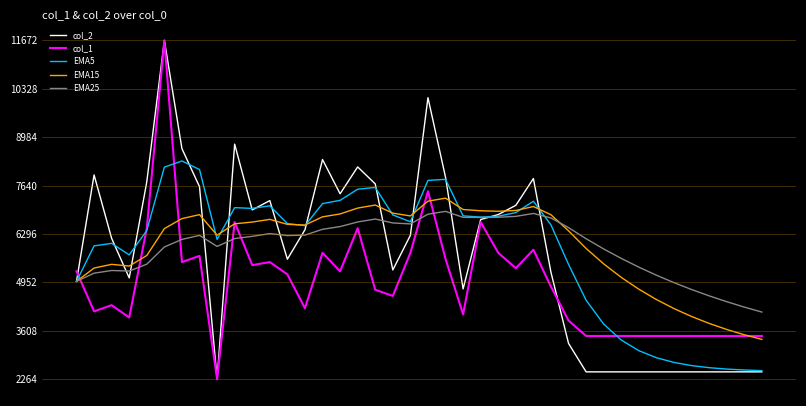

What is the maximum value shown in the chart?

11672.0